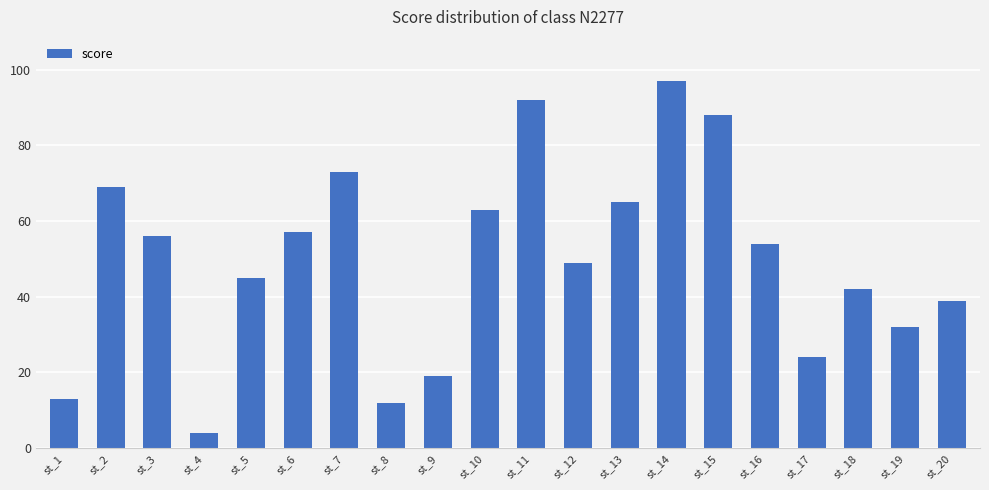

Reading right to left, what are all the values shown in this chart?

39	32	42	24	54	88	97	65	49	92	63	19	12	73	57	45	4	56	69	13